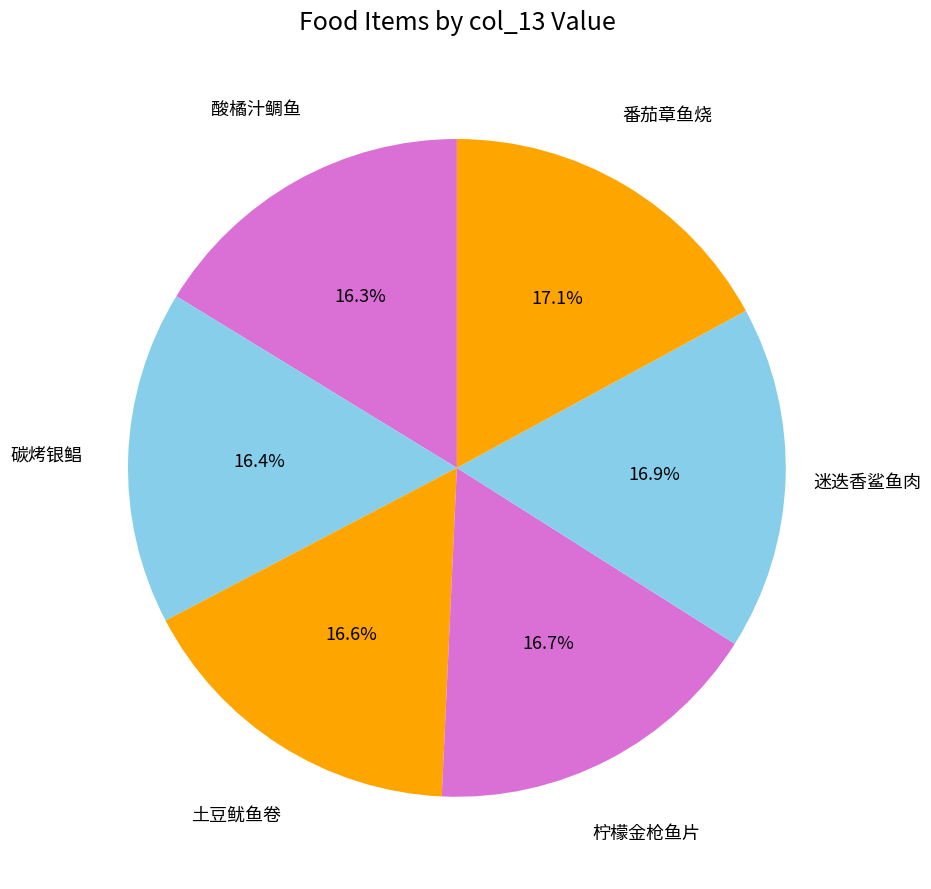

Does 番茄章鱼烧 represent more than half of the total?

No